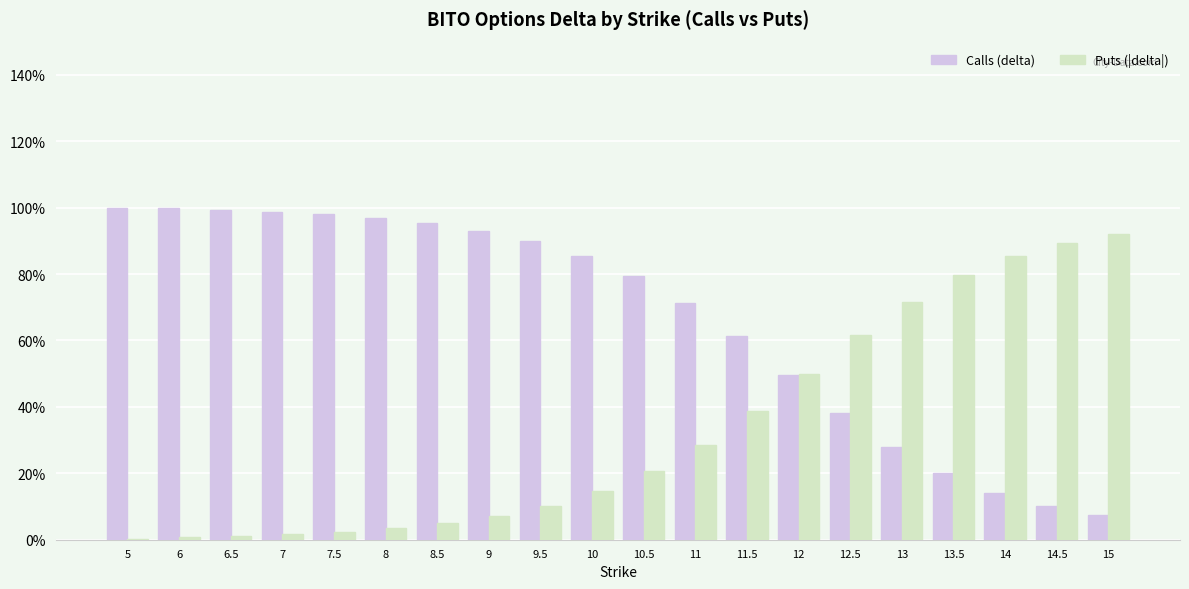

Which series has the largest range (max minus min)?

Calls (delta)